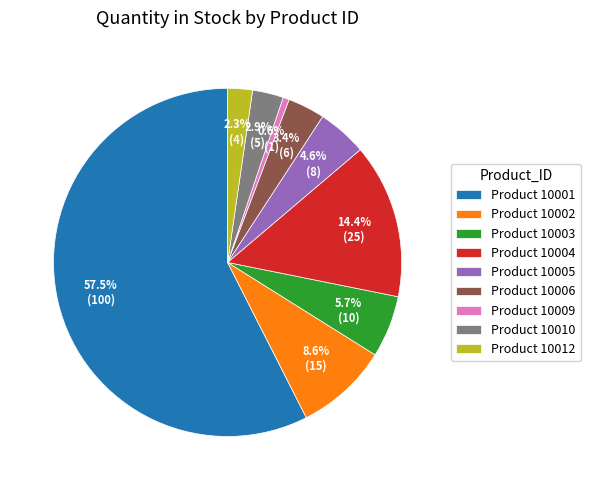

Between Product 10009 and Product 10006, which is larger?

Product 10006